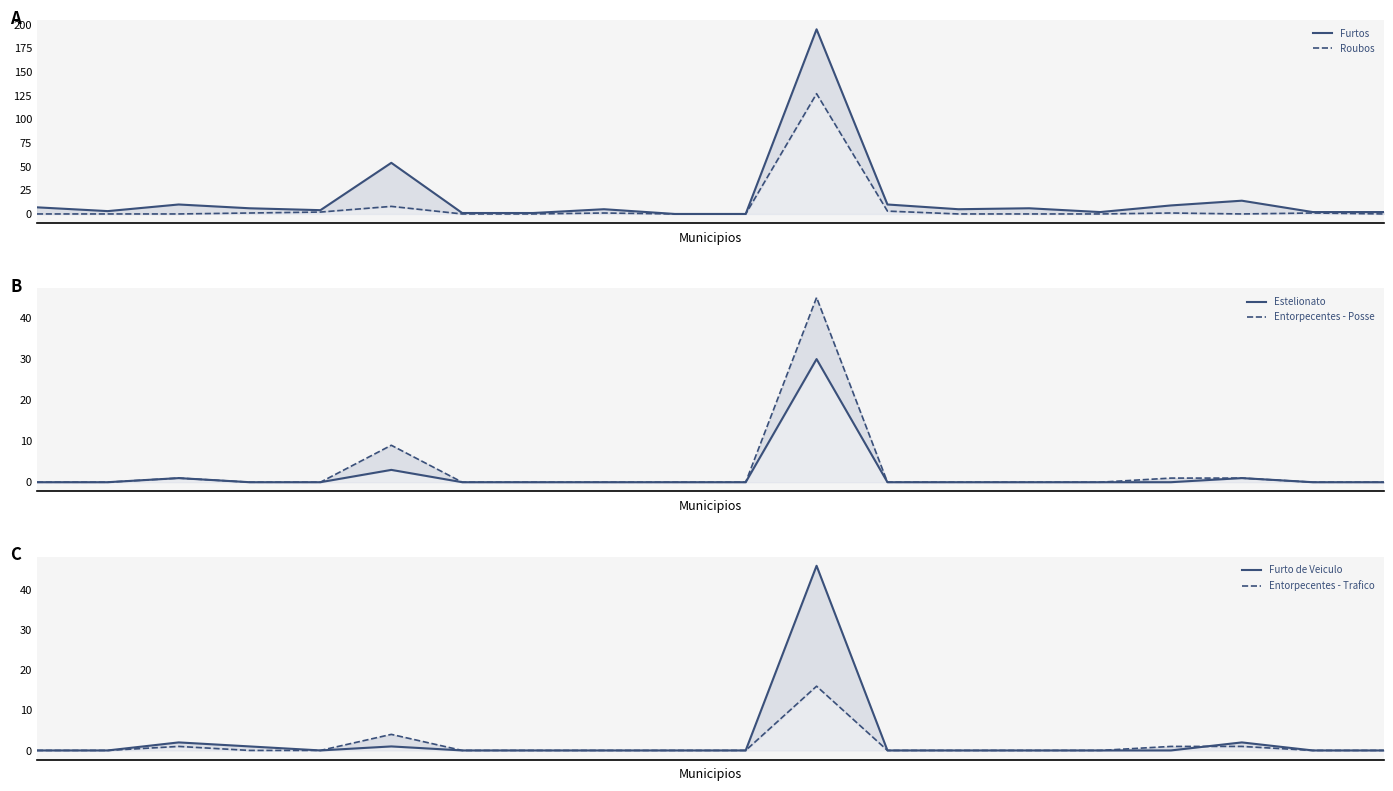

Is it true that Estelionato equals 0 at 13?

True